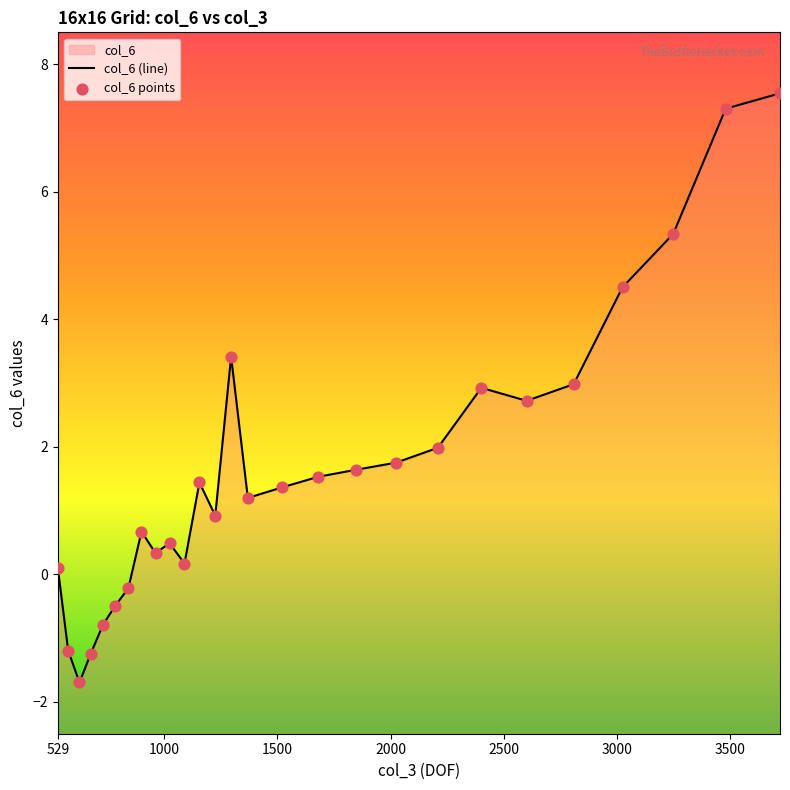

Between 1295 and 3025, which is larger?

3025